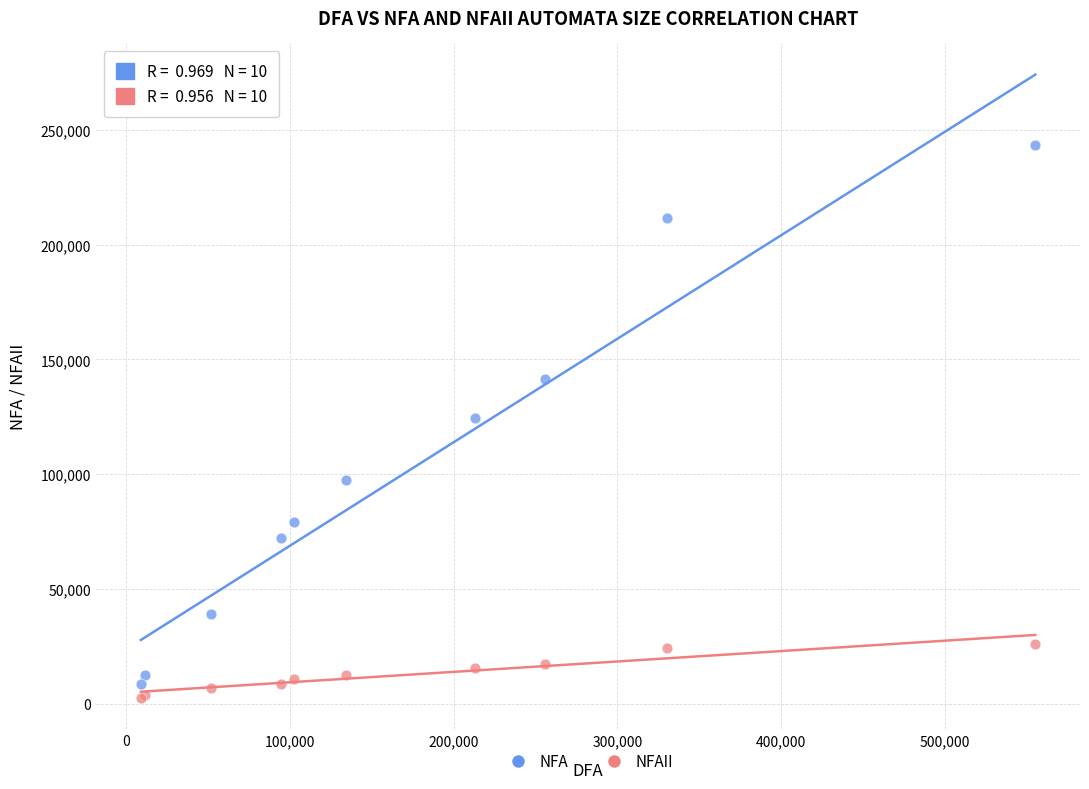

Which series has the widest spread of Y values?

NFA